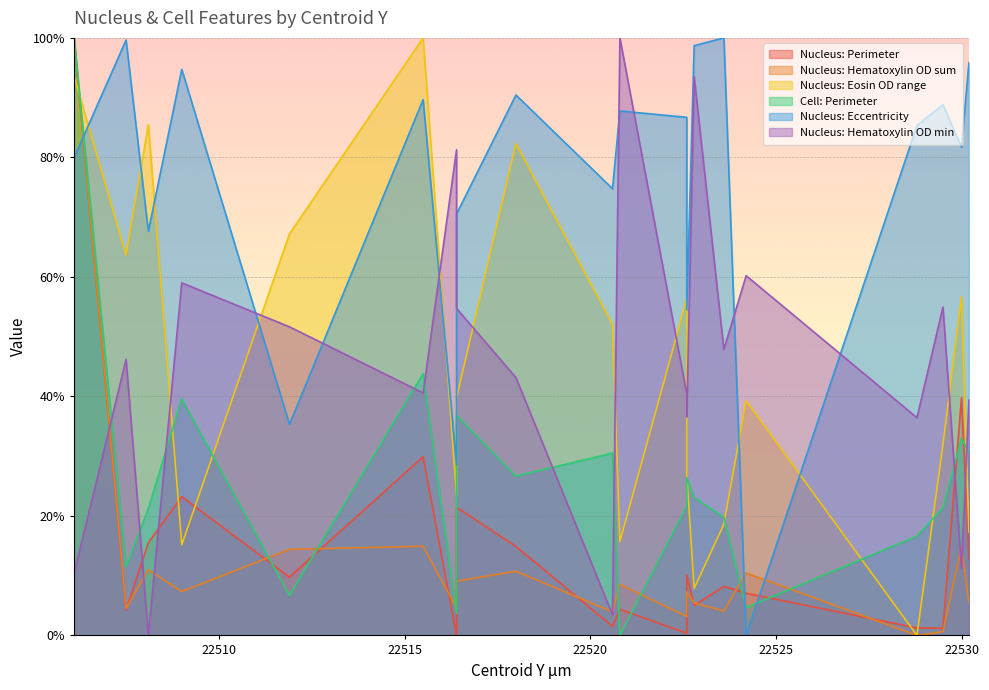

Which series has the largest range (max minus min)?

Nucleus: Perimeter